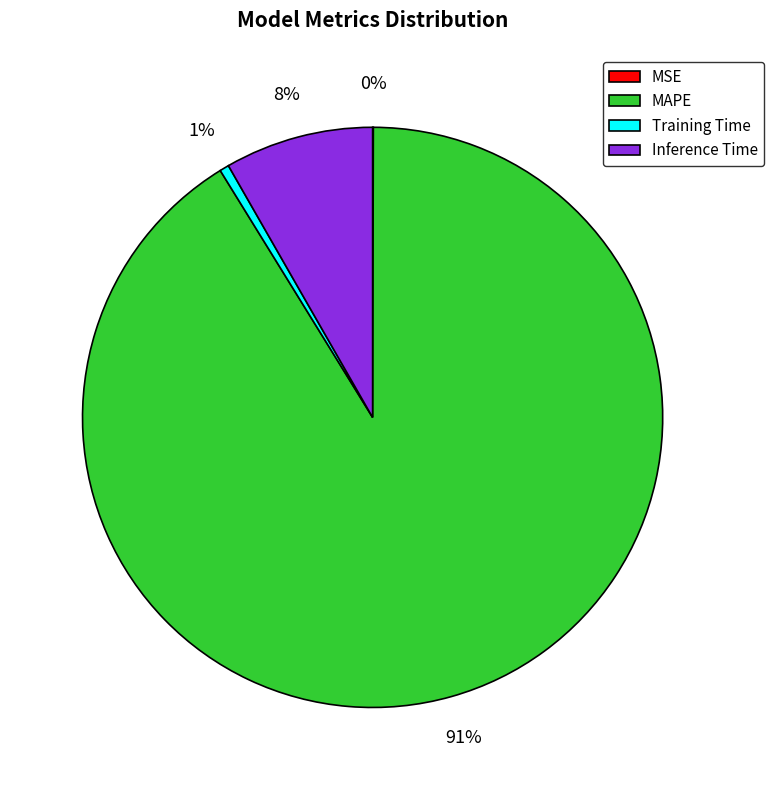

Is the sum of Inference Time and MAPE greater than half?

Yes